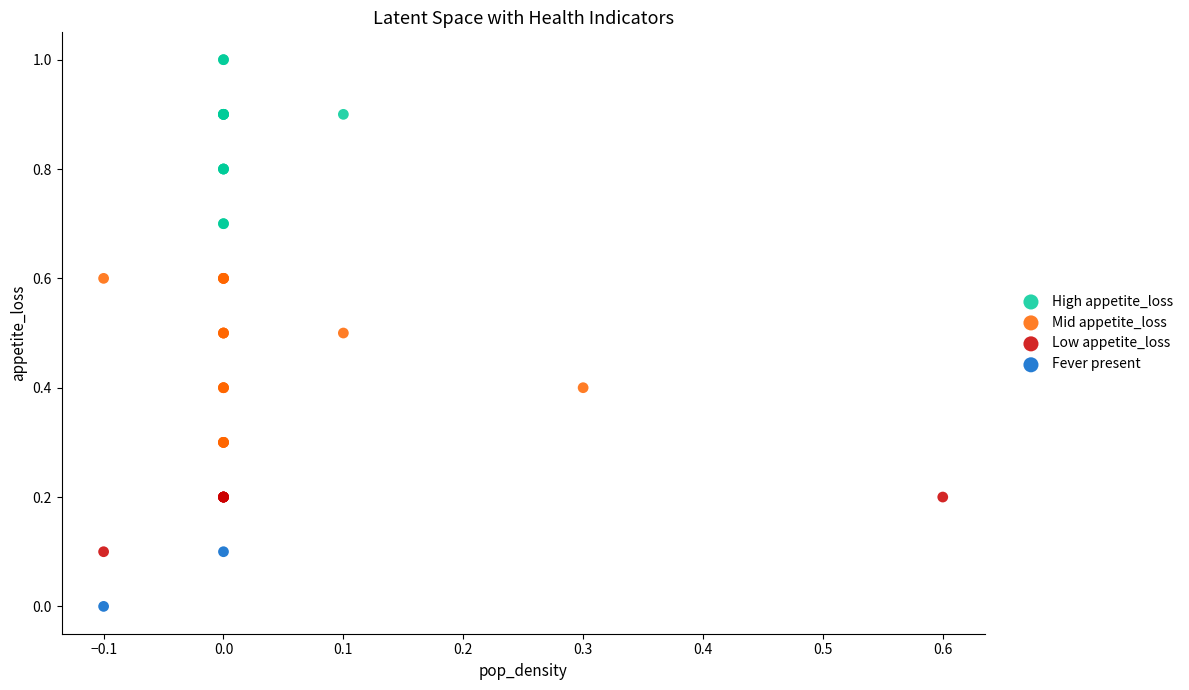

What are all the series names shown in the legend?

High appetite_loss, Mid appetite_loss, Low appetite_loss, Fever present